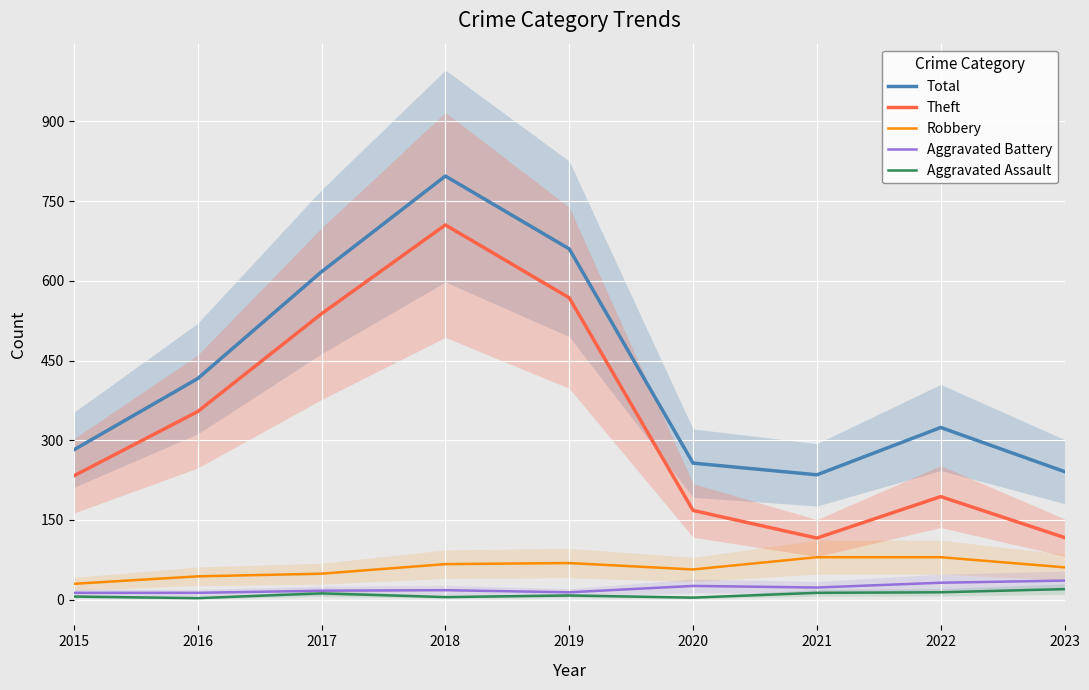

Is the value of Aggravated Battery at 2022 greater than the value of Total at 2020?

No